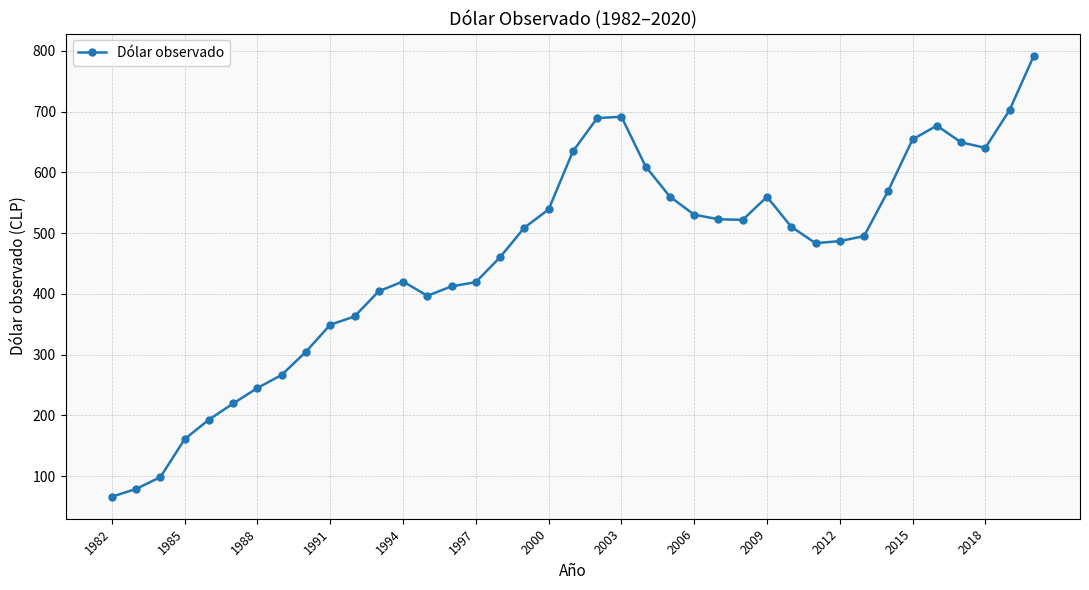

What is the value of the 21st point from the left?

689.2